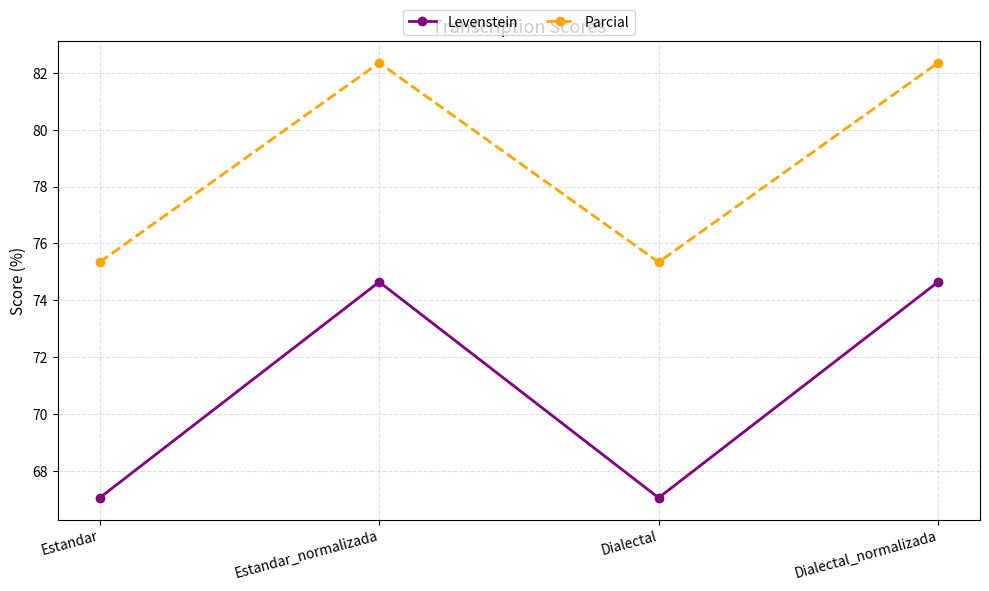

Rank the series by their average value, from highest to lowest.

Parcial, Levenstein